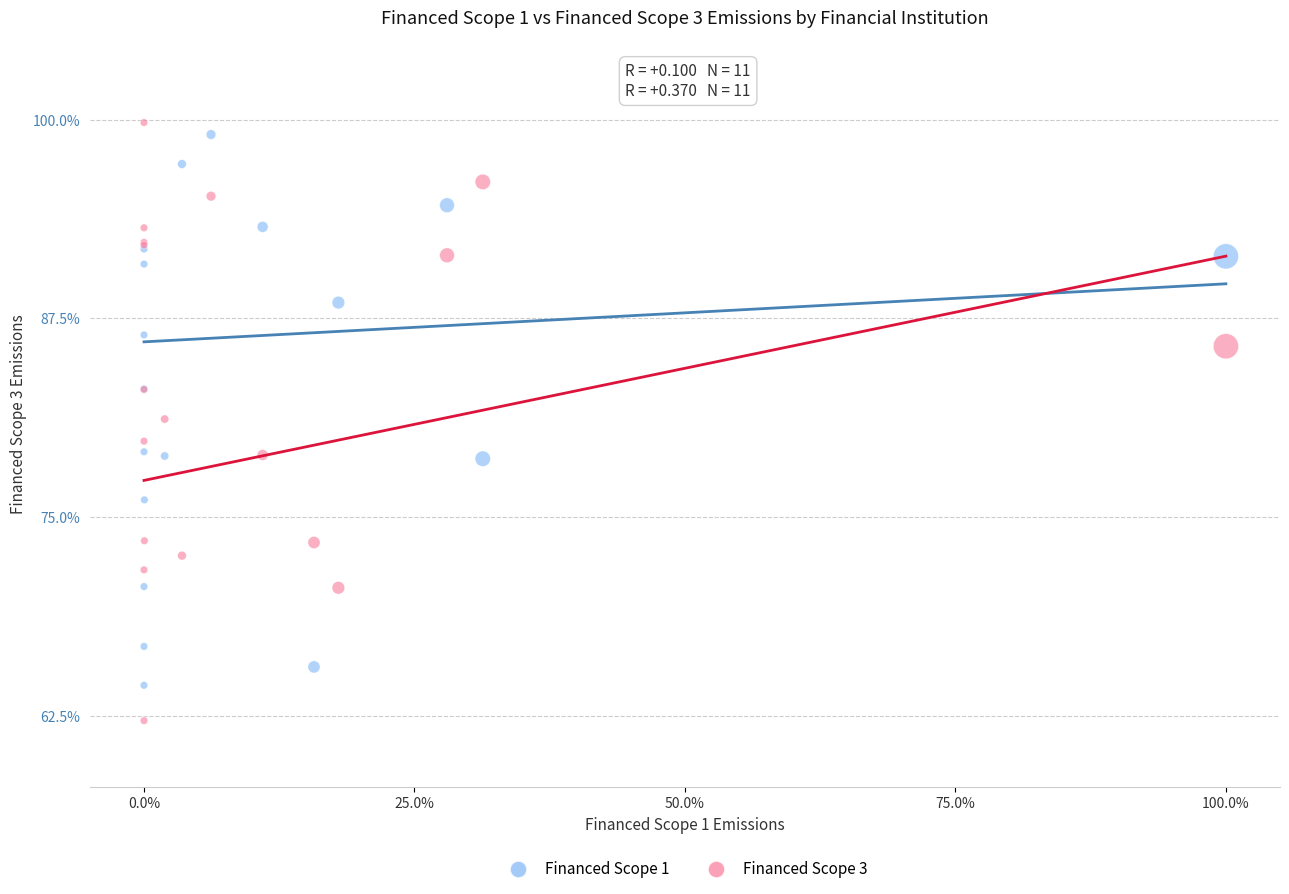

Which series has the largest Y range (max minus min)?

Financed Scope 3